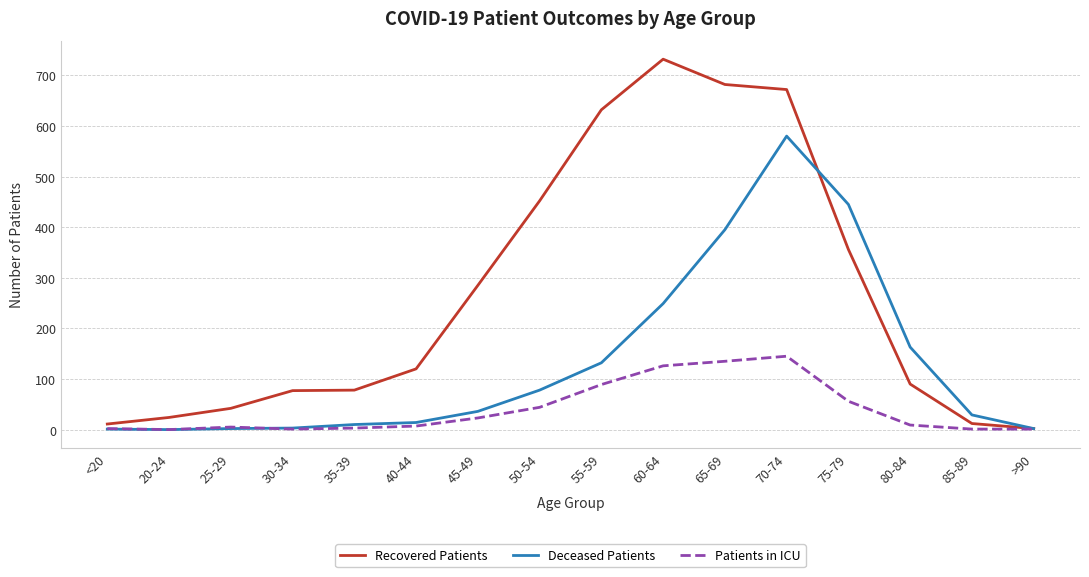

Is the value of Patients in ICU at 20-24 greater than the value of Deceased Patients at 60-64?

No